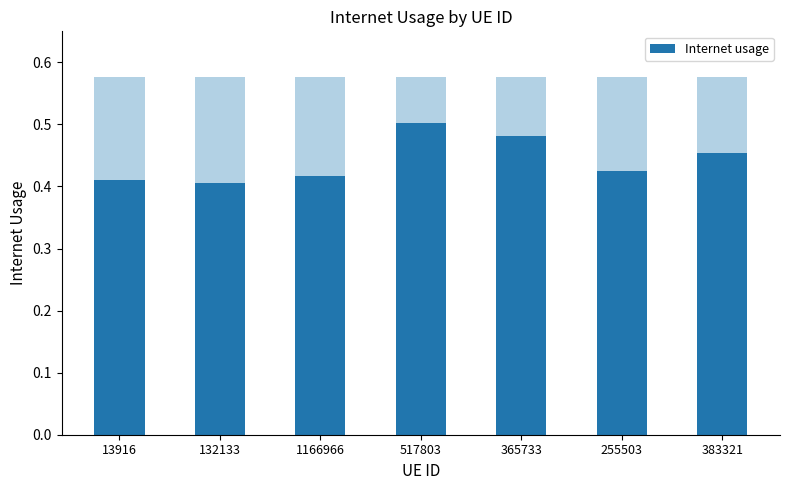

What is the average value?

0.4